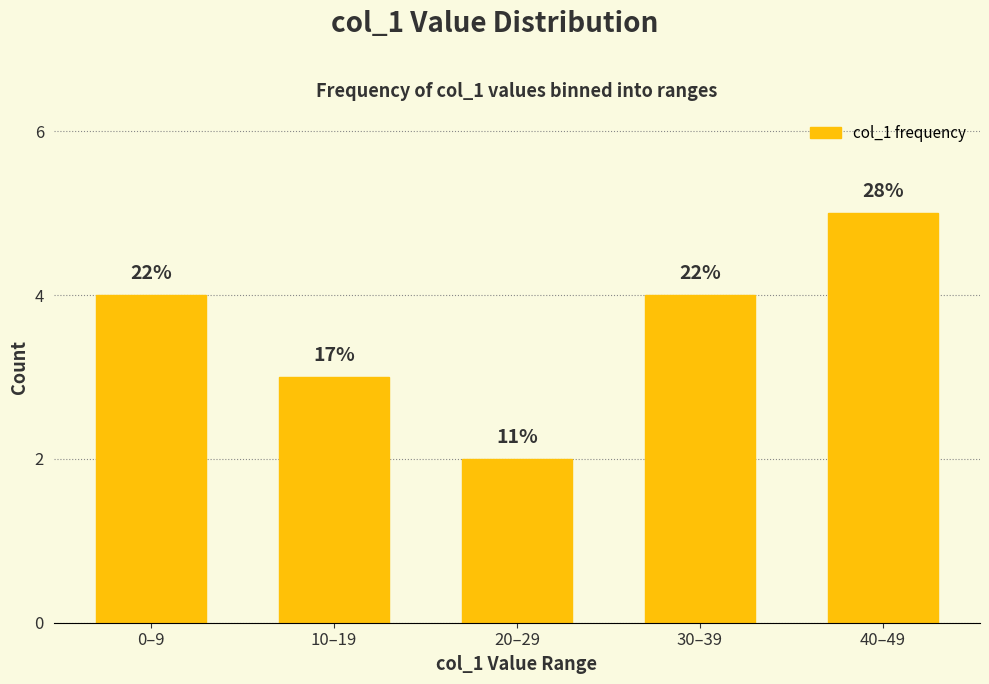

Count the values in the range 3 to 4.

3